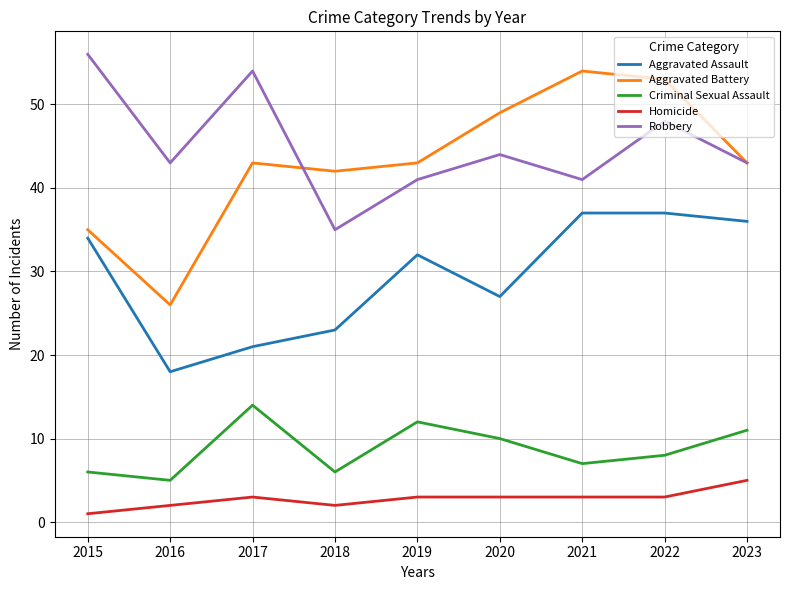

True or false: Homicide and Criminal Sexual Assault intersect in this chart.

False